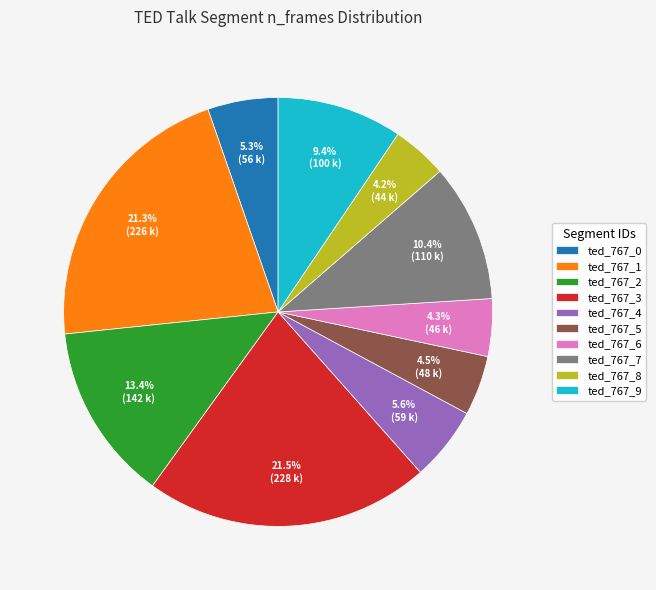

Between ted_767_2 and ted_767_3, which is larger?

ted_767_3